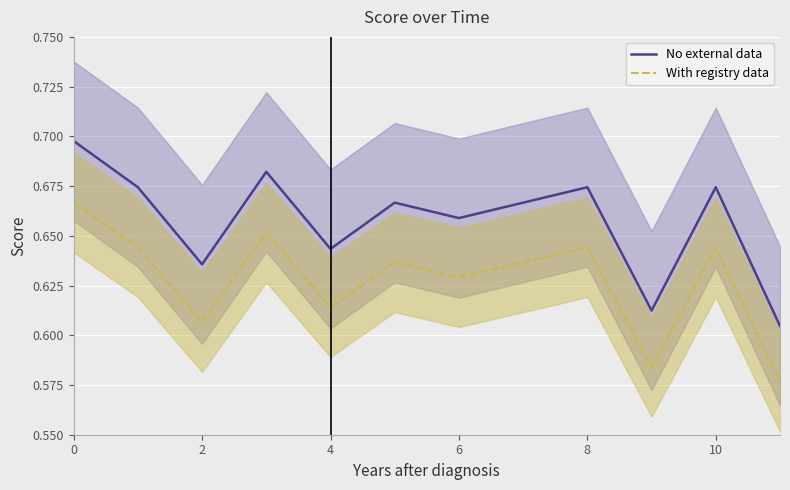

At which category does the chart reach its minimum across all series?

11